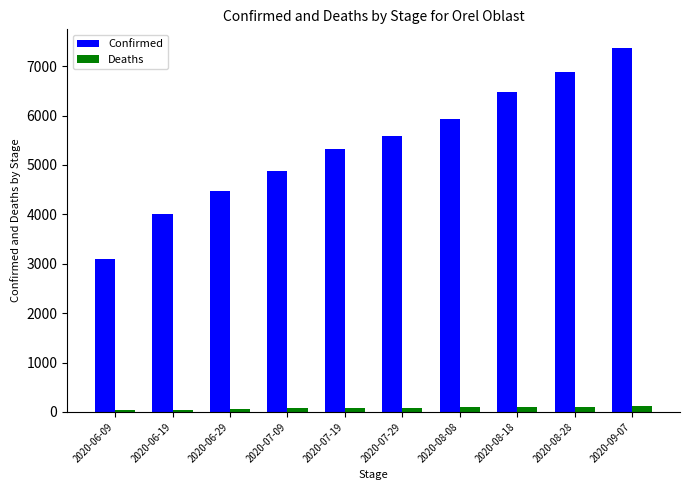

Between 2020-06-19 and 2020-07-19, which series saw the biggest shift?

Confirmed